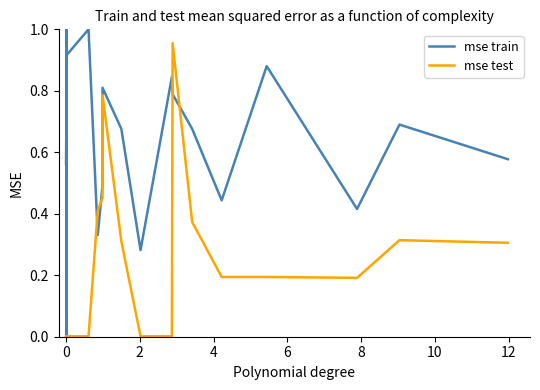

How many intersections are there between mse test and mse train?

4